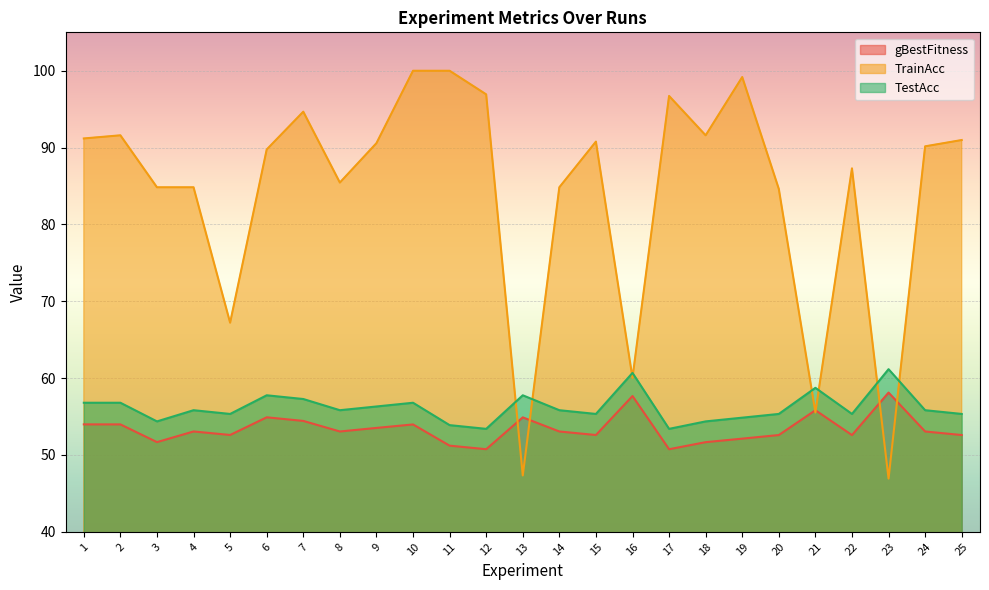

What are all the series names shown in the legend?

gBestFitness, TrainAcc, TestAcc